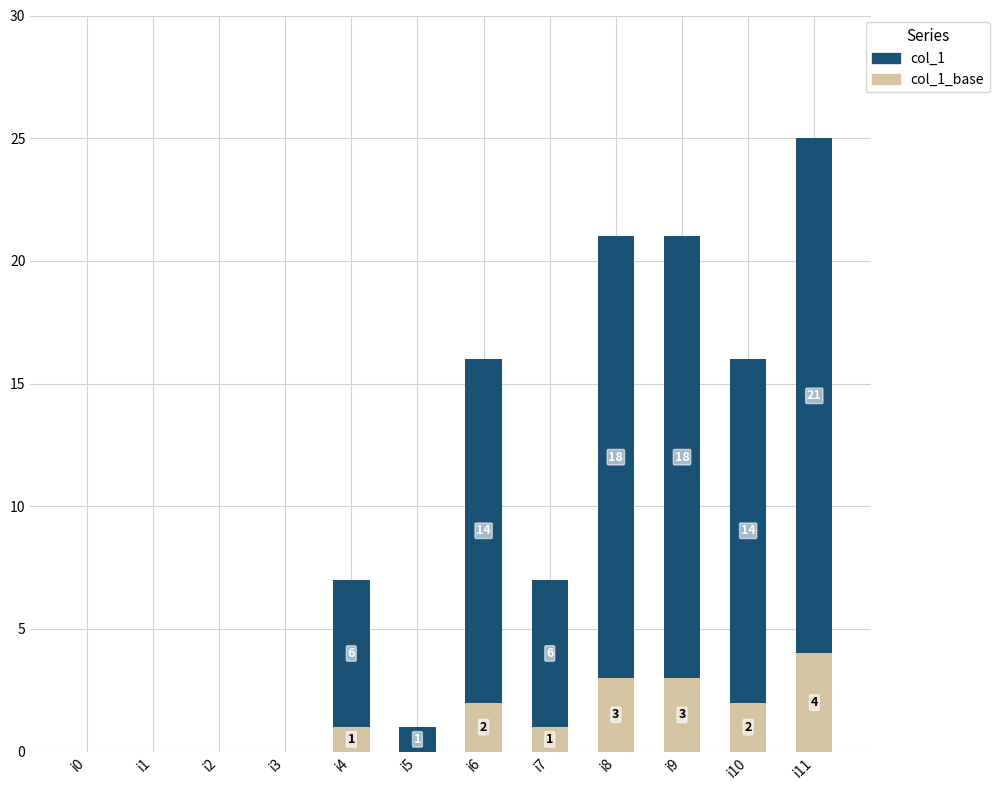

At which category is the sum across all series the highest?

i11